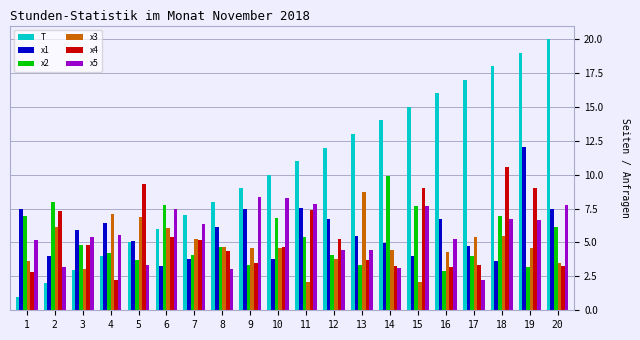

Read the x5 value at 7.

6.4